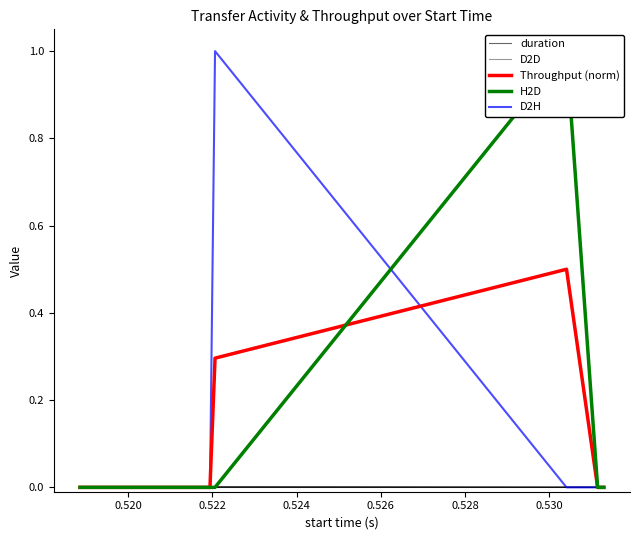

True or false: Throughput (norm) and D2D cross at least once.

False